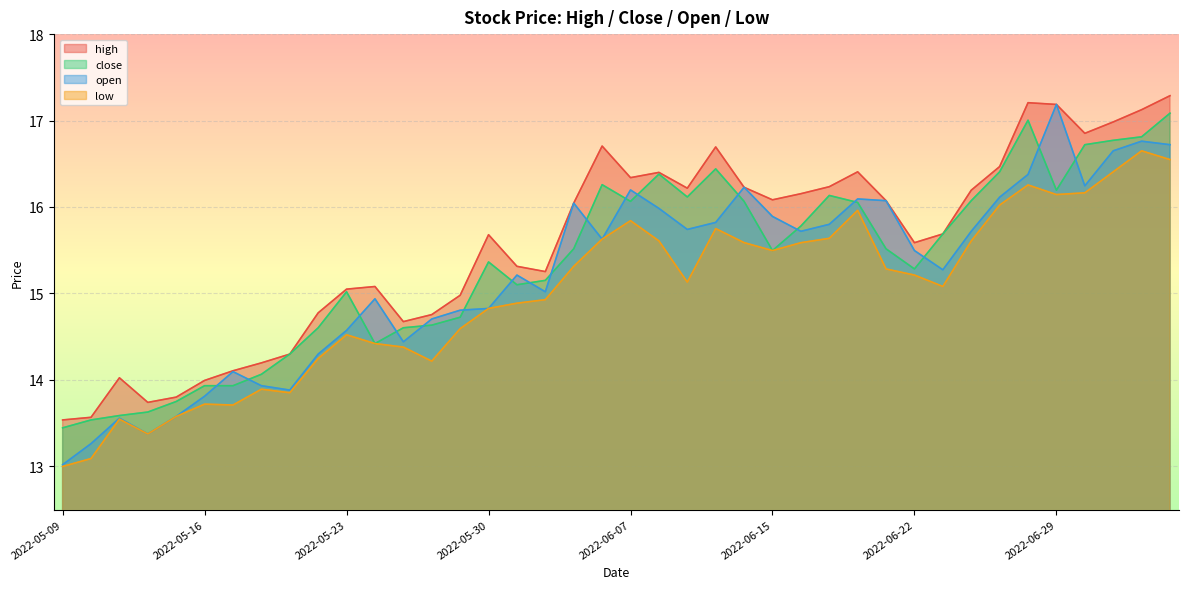

What are all the series names shown in the legend?

high, close, open, low